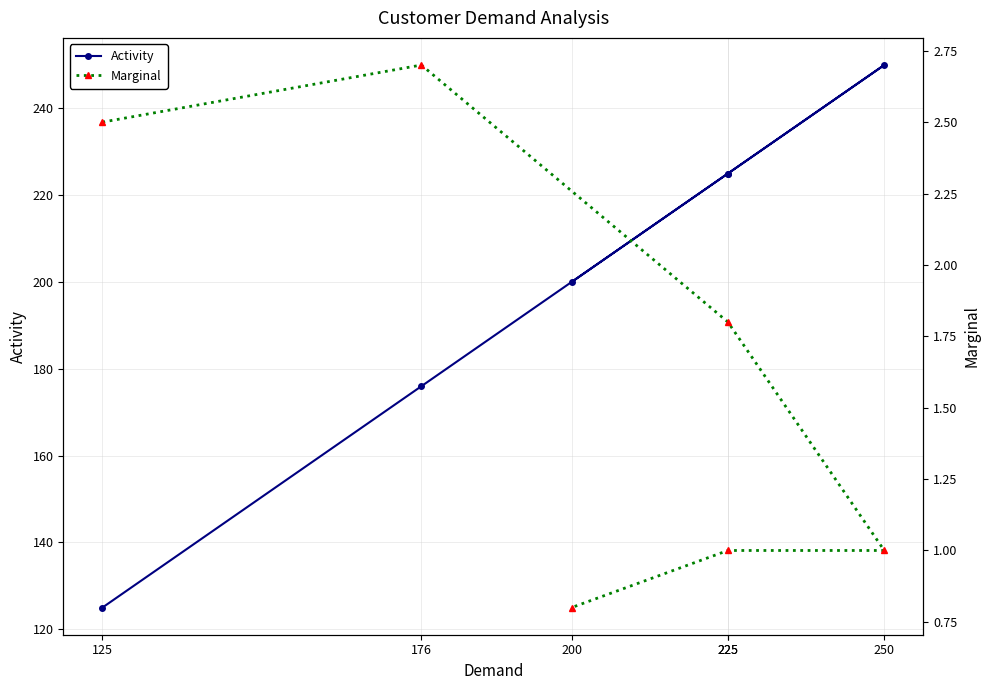

What is the spread (max minus min) of values at 176?

173.3